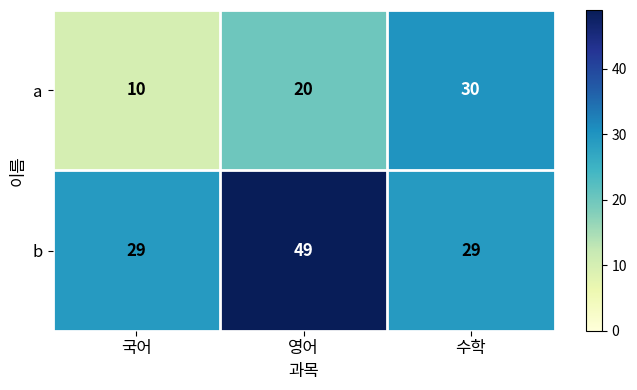

Count the a values in the range 10 to 30.

3